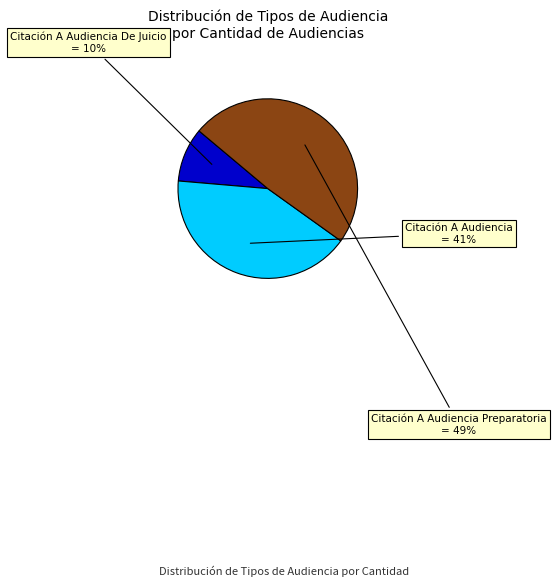

To the nearest percent, what is the average slice percentage?

33%